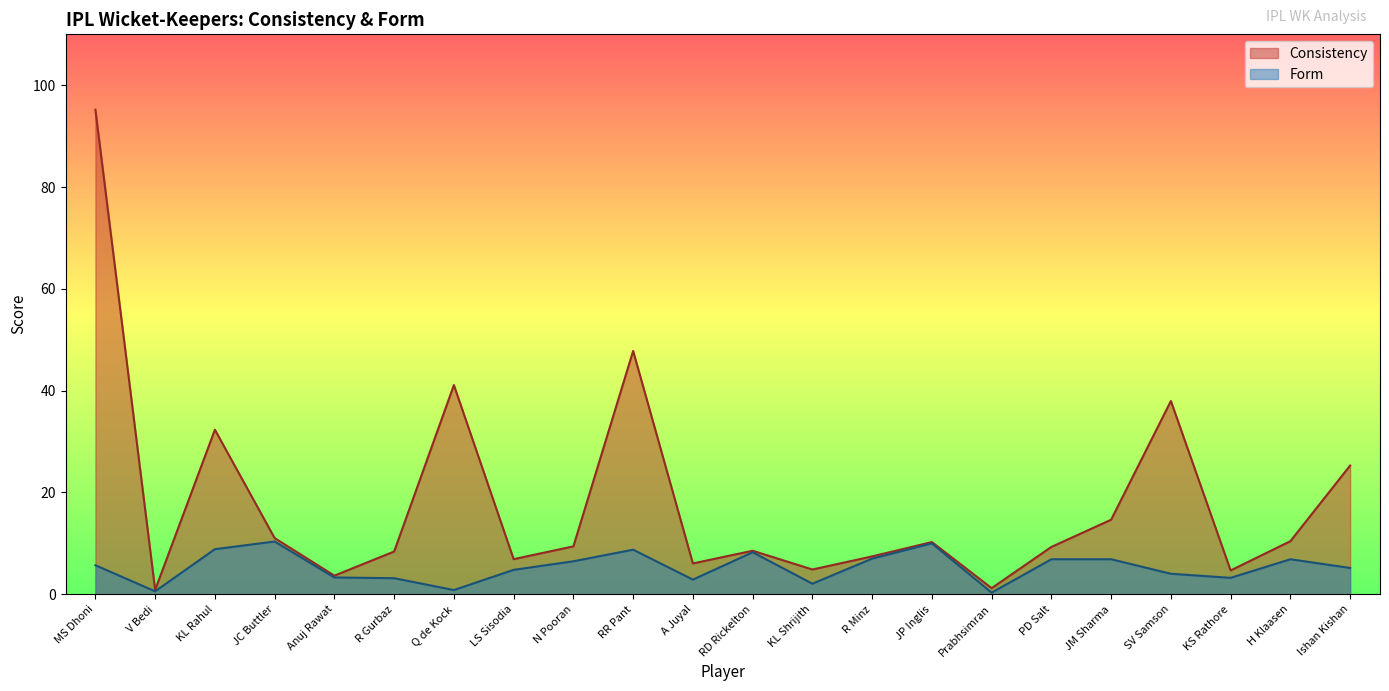

What are all the series names shown in the legend?

Consistency, Form